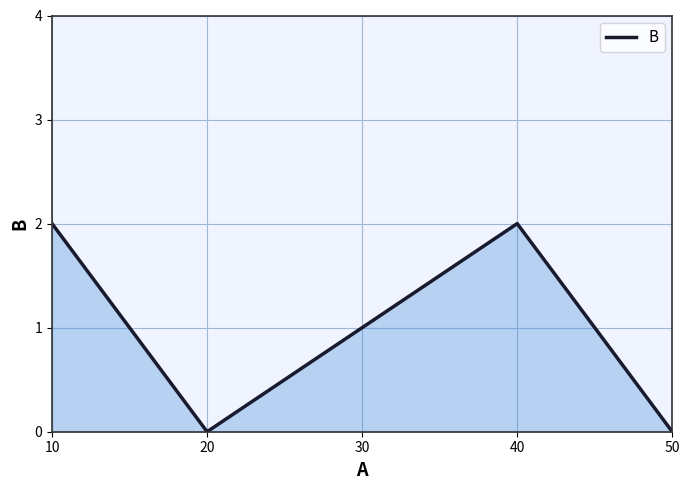

What is the difference between the second highest and second lowest values?

2